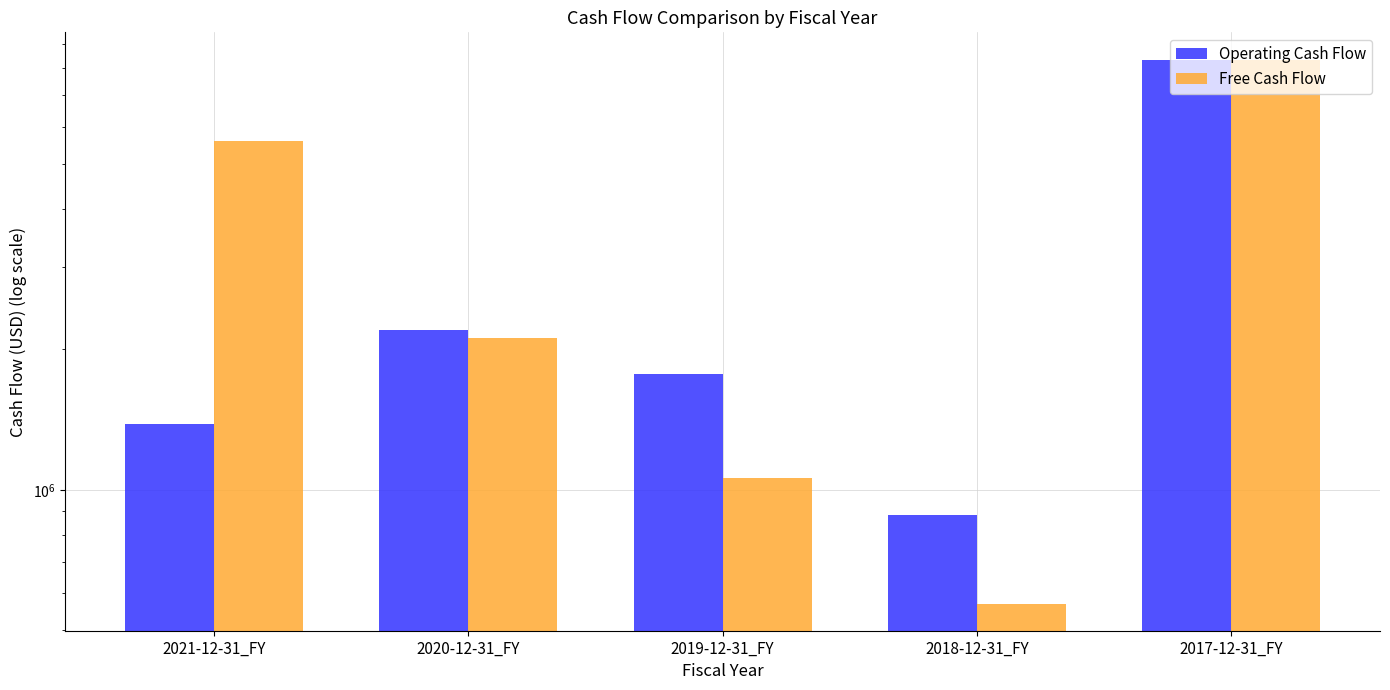

What are all the series names shown in the legend?

Operating Cash Flow, Free Cash Flow